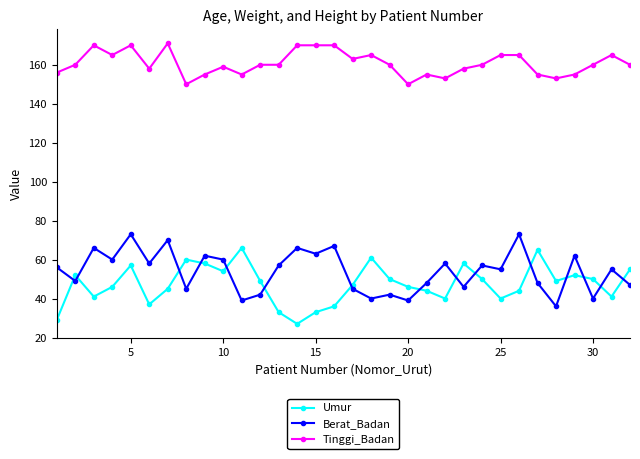

What is the maximum value shown in the chart?

171